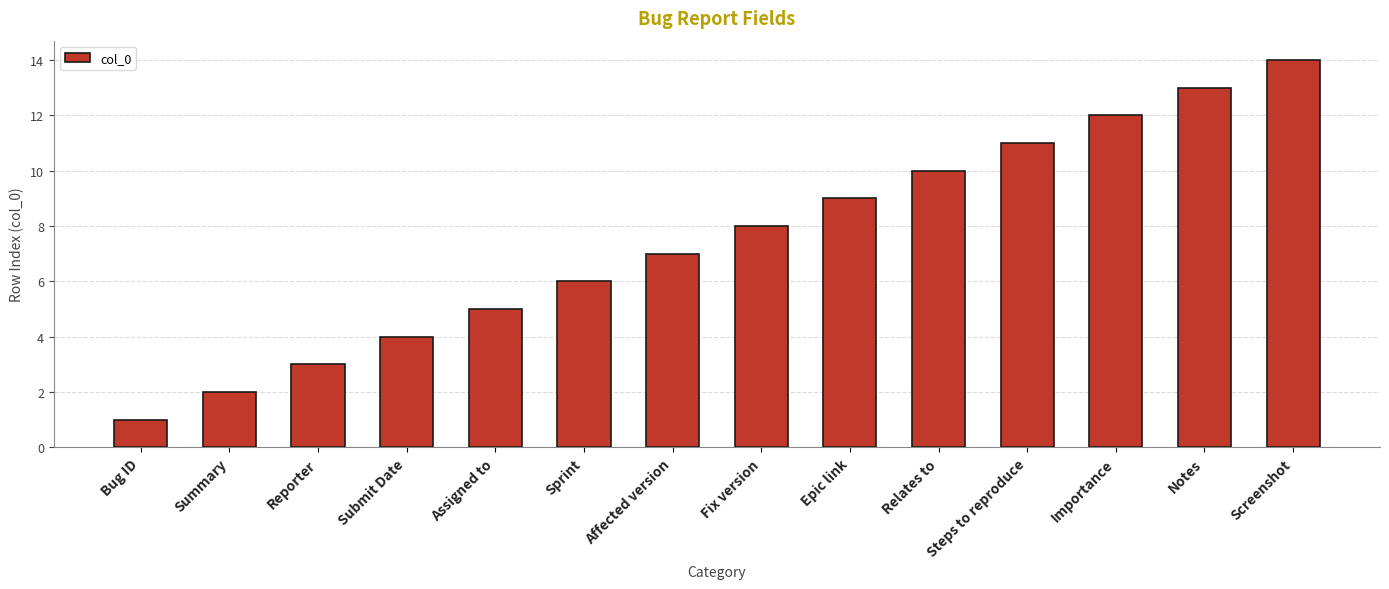

Reading right to left, list all the values displayed in this chart.

14	13	12	11	10	9	8	7	6	5	4	3	2	1